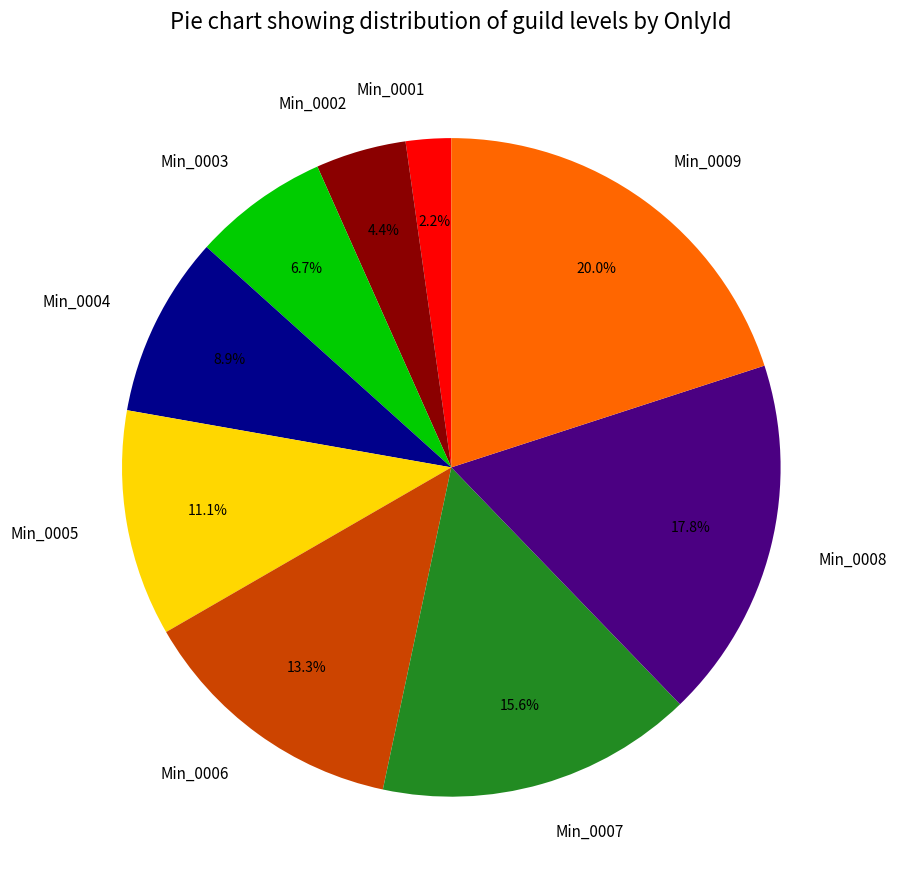

Does any single category account for the majority?

No